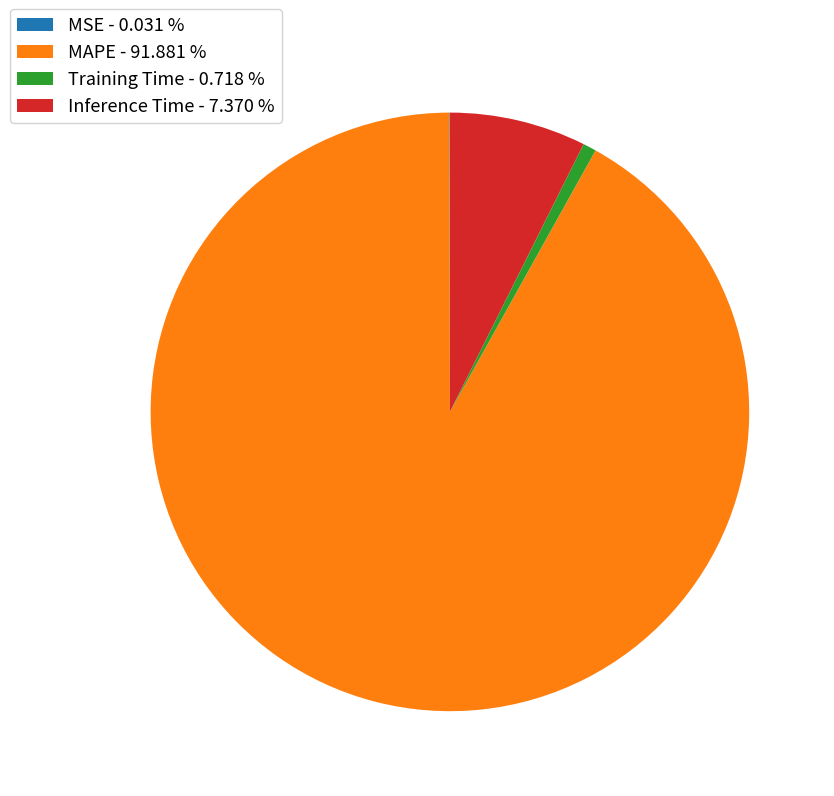

Combined, do Inference Time - 7.370 % and MAPE - 91.881 % account for over 50%?

Yes